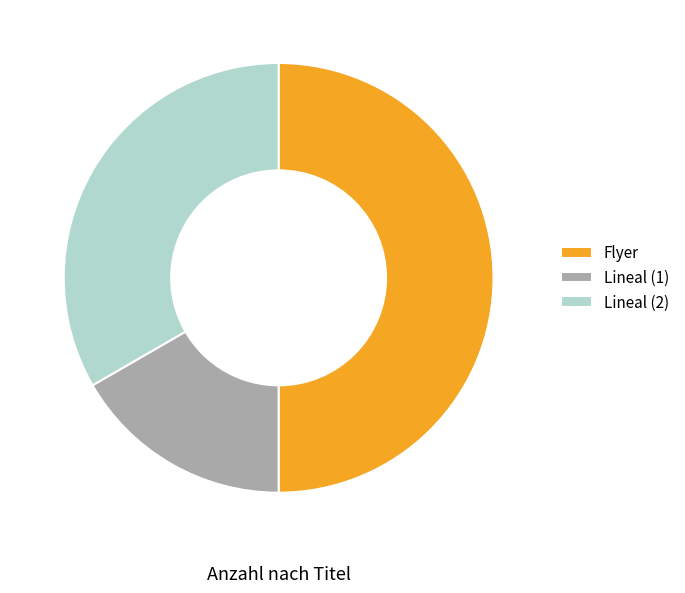

Between Flyer and Lineal (1), which is larger?

Flyer